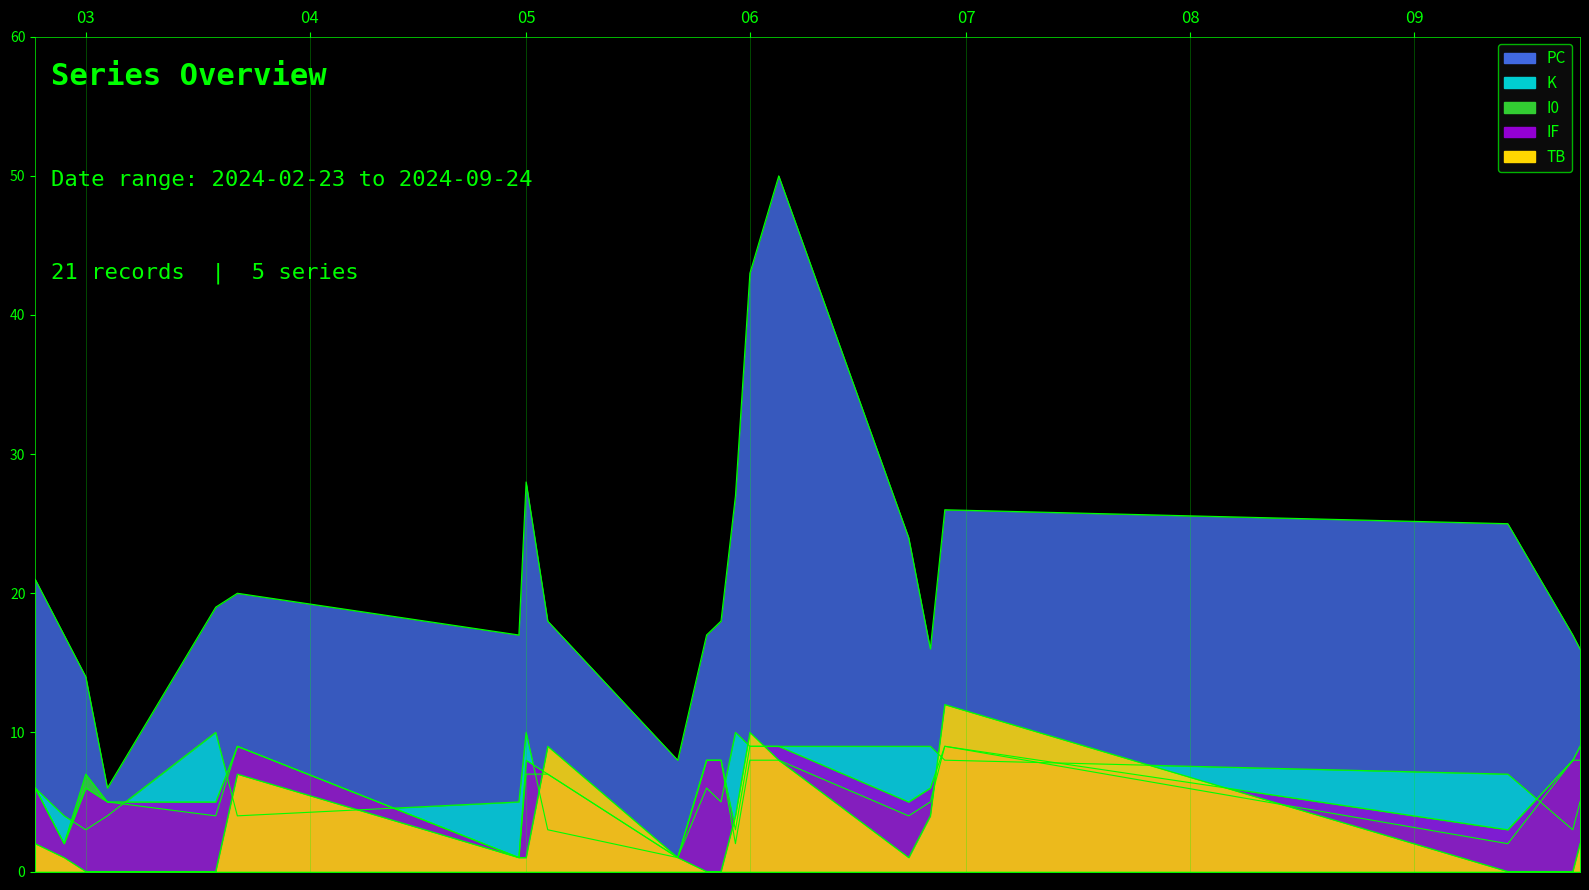

How many series are shown in this chart?

5